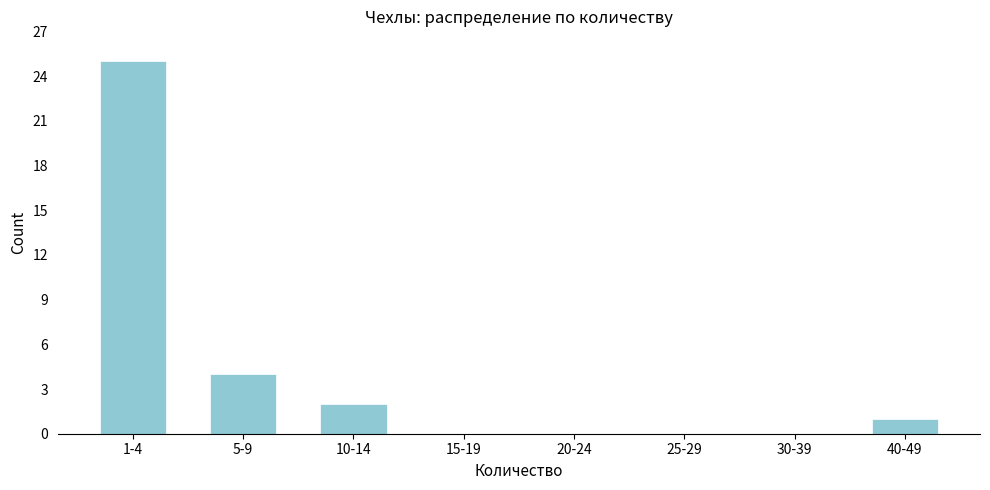

Reading left to right, extract all data points from this chart.

1-4=25	5-9=4	10-14=2	15-19=0	20-24=0	25-29=0	30-39=0	40-49=1